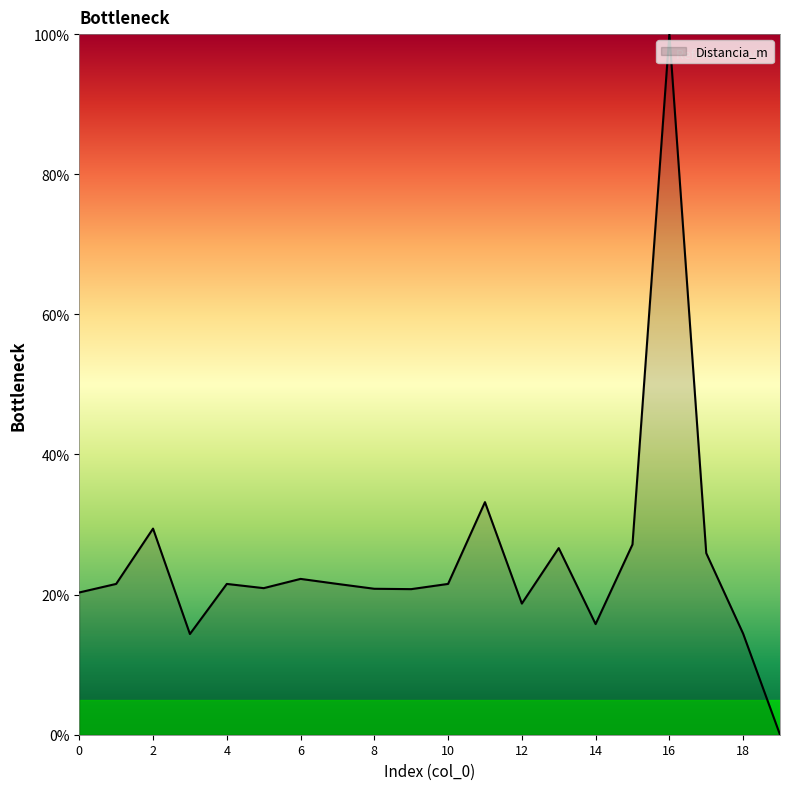

Count the number of data series in this chart.

1